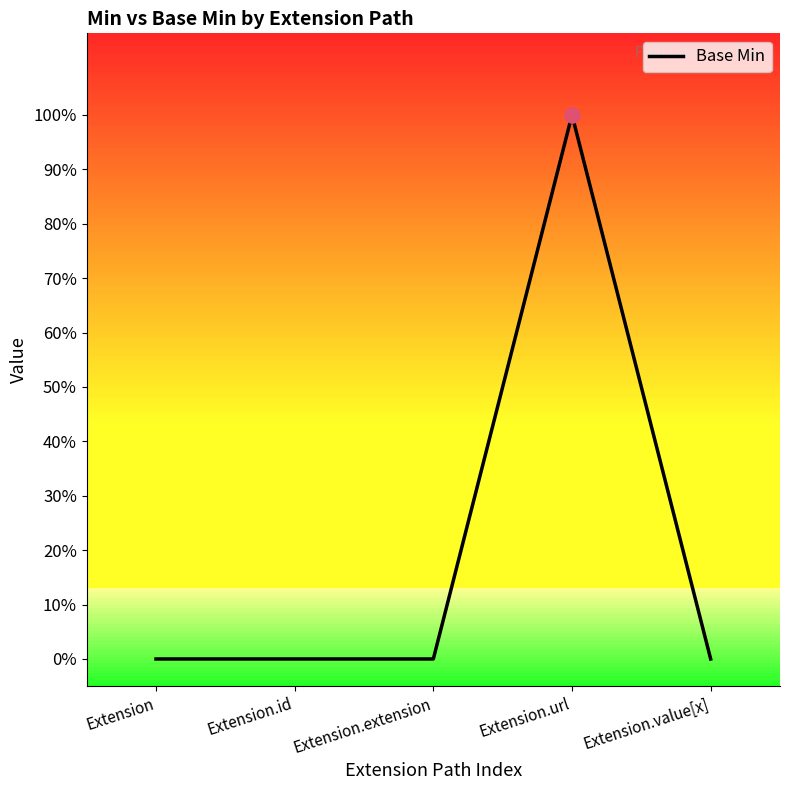

Which has a higher value, Extension.url or Extension?

Extension.url